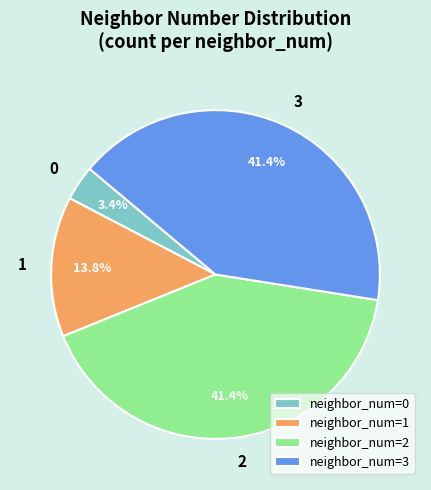

What is the ratio of the value at neighbor_num=1 to the value at neighbor_num=3?

0.3